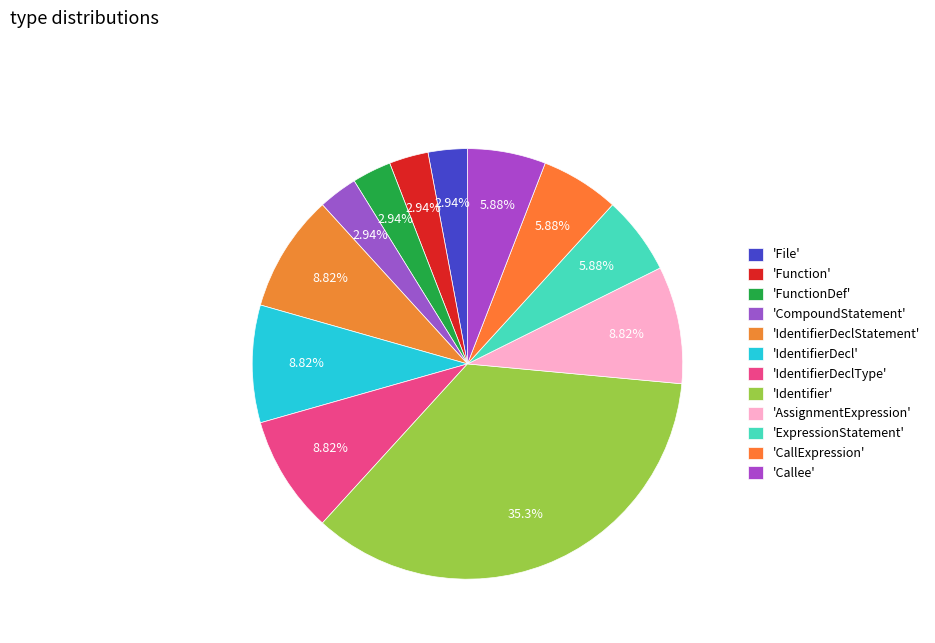

Which category has the smallest portion of the pie?

File